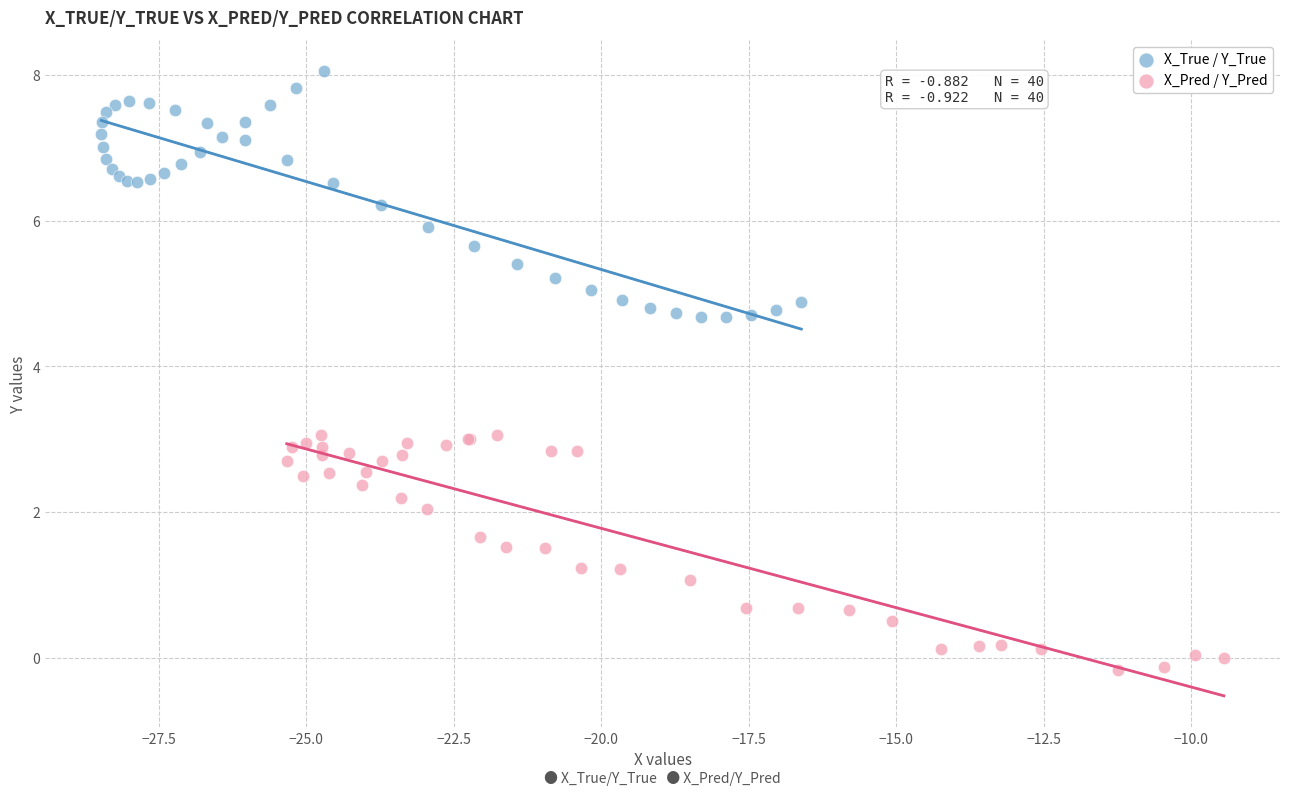

Which series reaches the maximum Y coordinate?

X_True / Y_True